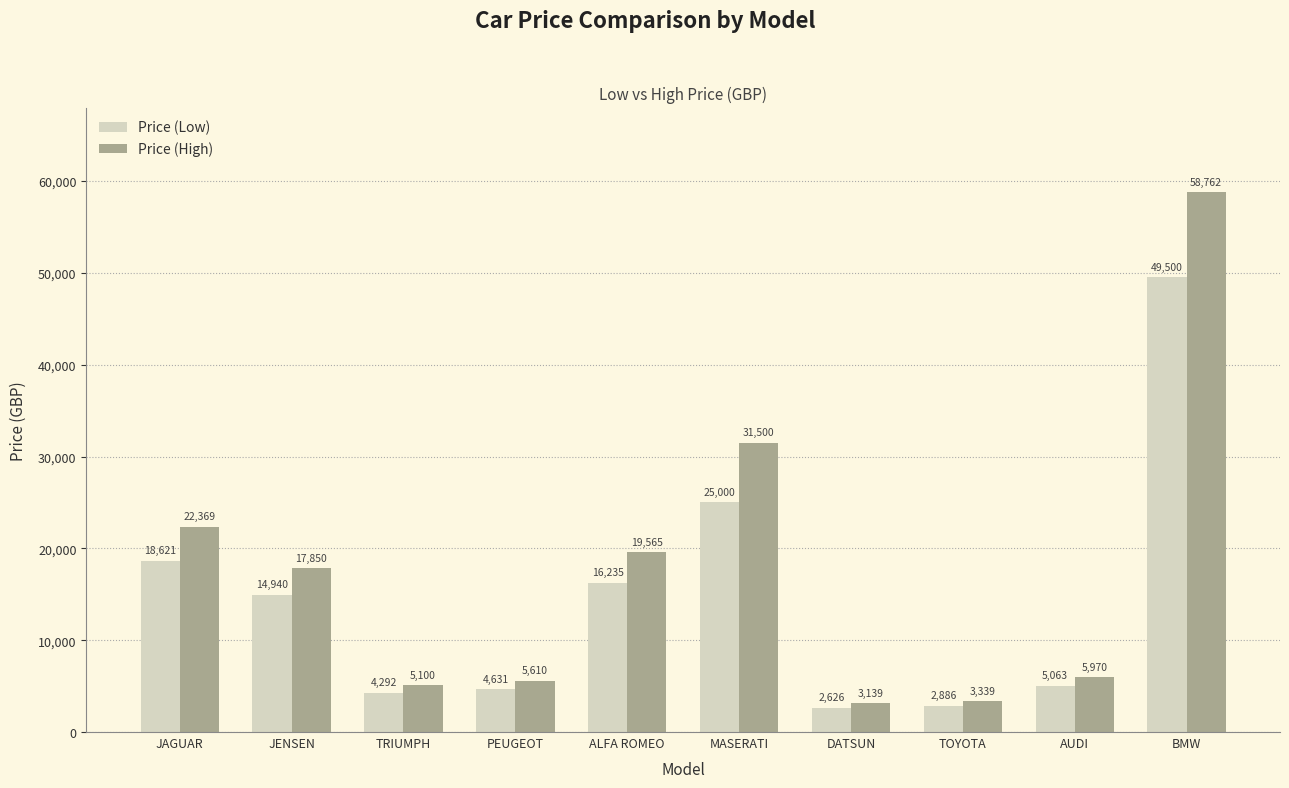

What is the label of the 2nd bar from the left?

JENSEN